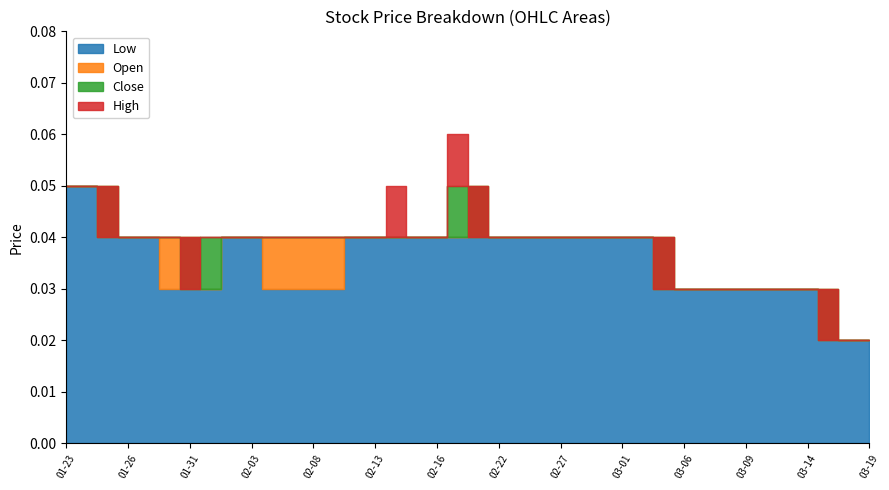

The value of Low at 2012-02-02 is 0.0. True or false?

False